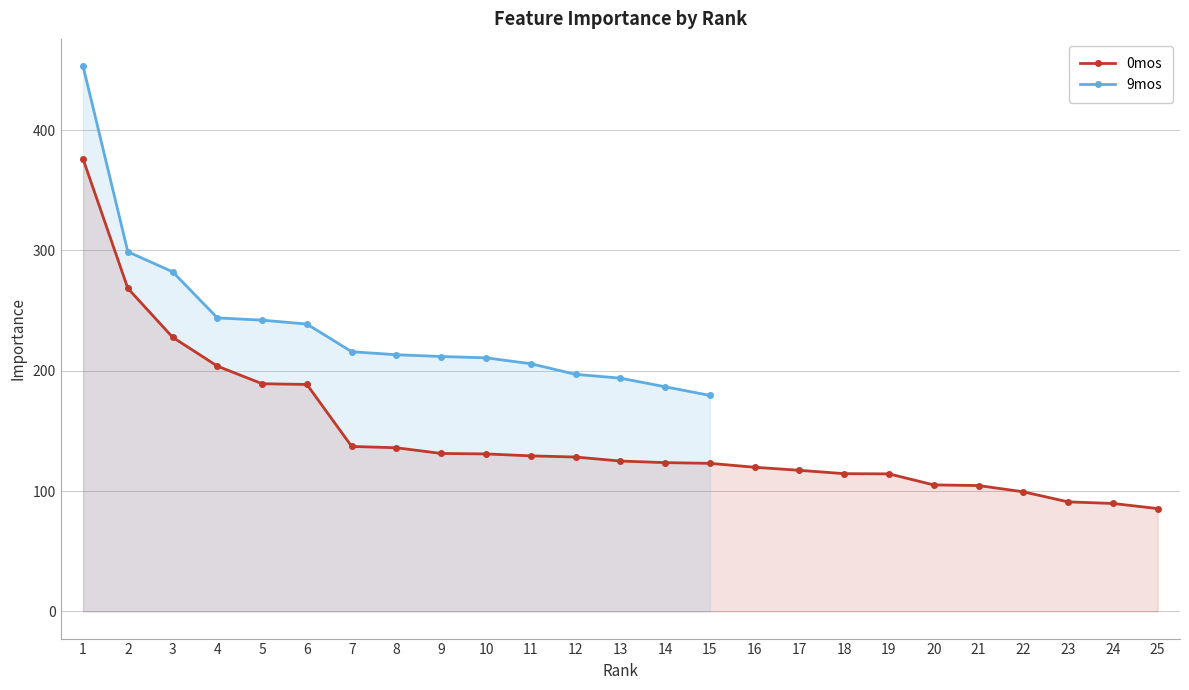

Is it true that the value at 1 is 103.8?

False